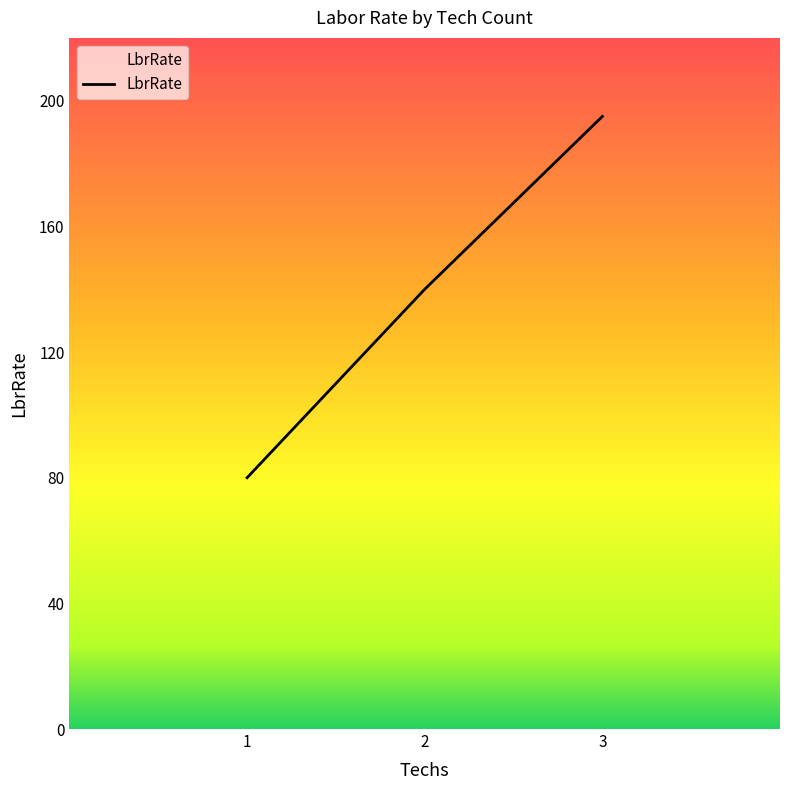

List the labels in order of value, smallest first.

1, 2, 3